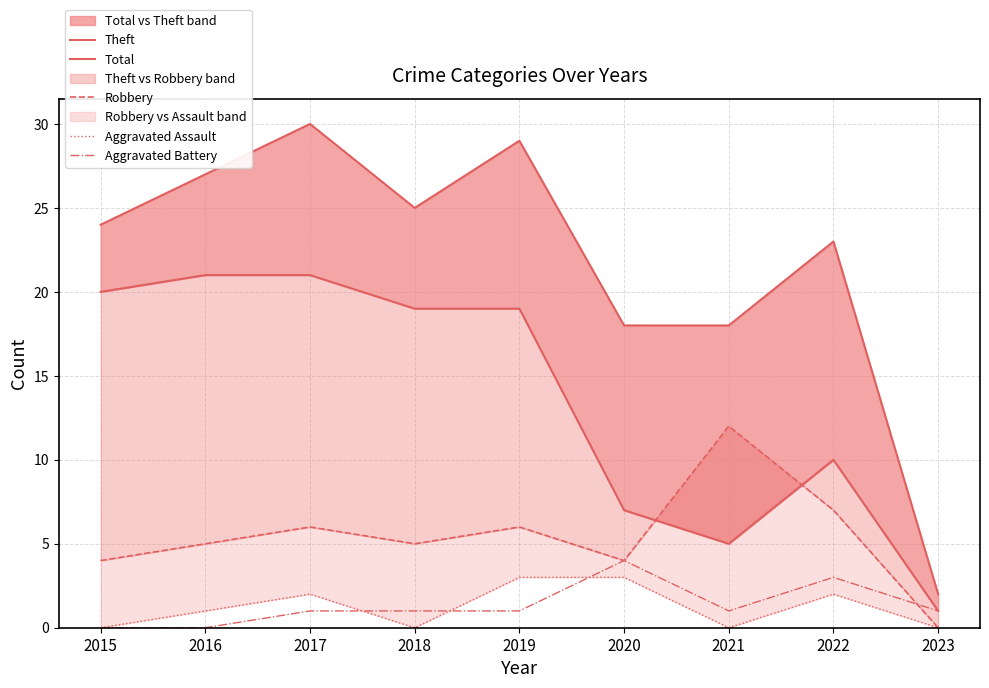

Between 2016 and 2018, which is larger?

2016